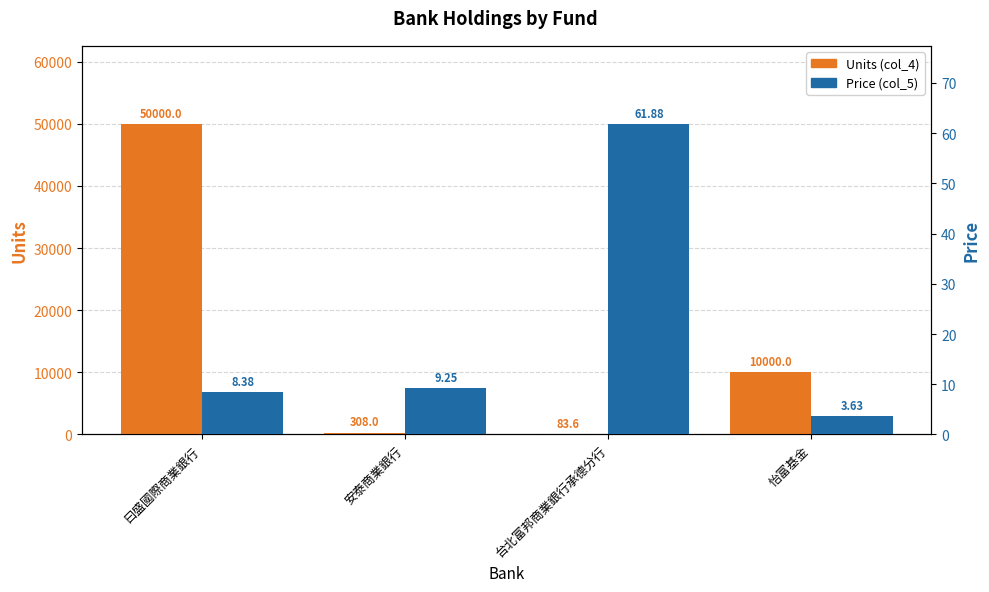

Reading left to right, extract all data points from this chart.

Units (col_4): 曰盛國際商業銀行=50000.0	安泰商業銀行=308.0	台北富邦商業銀行承德分行=83.6	怡富基金=10000.0
Price (col_5): 曰盛國際商業銀行=8.4	安泰商業銀行=9.2	台北富邦商業銀行承德分行=61.9	怡富基金=3.6